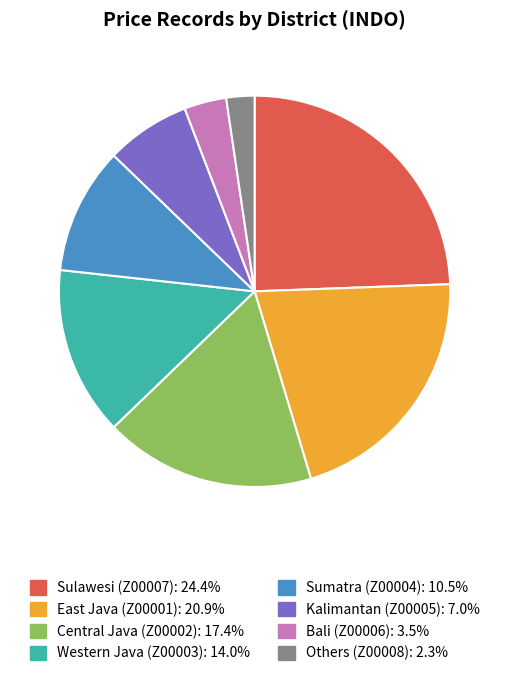

Is there any slice that represents more than half of the pie?

No